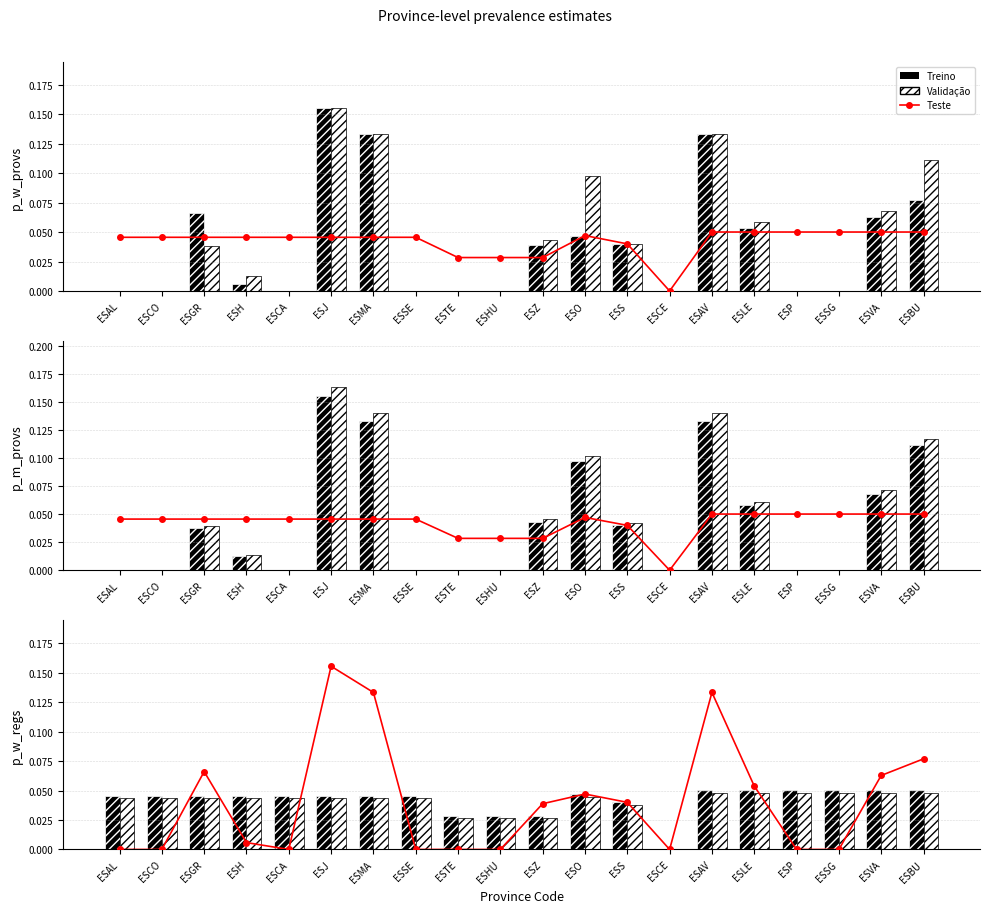

Which label corresponds to the smallest value in the chart?

ESAL